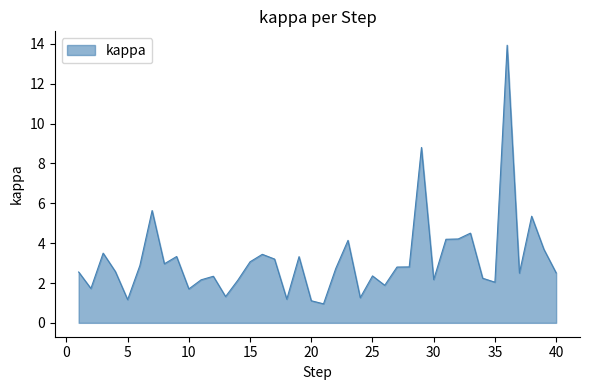

How many lines are shown in the chart?

1